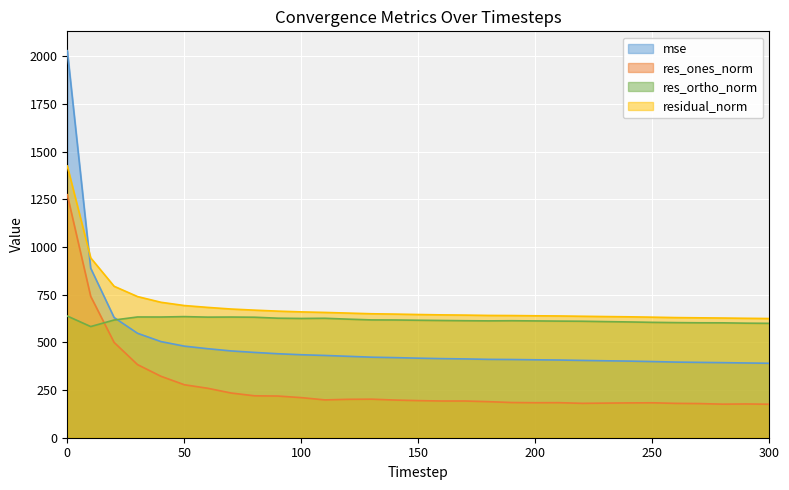

Which series changed the most between 210 and 300?

mse